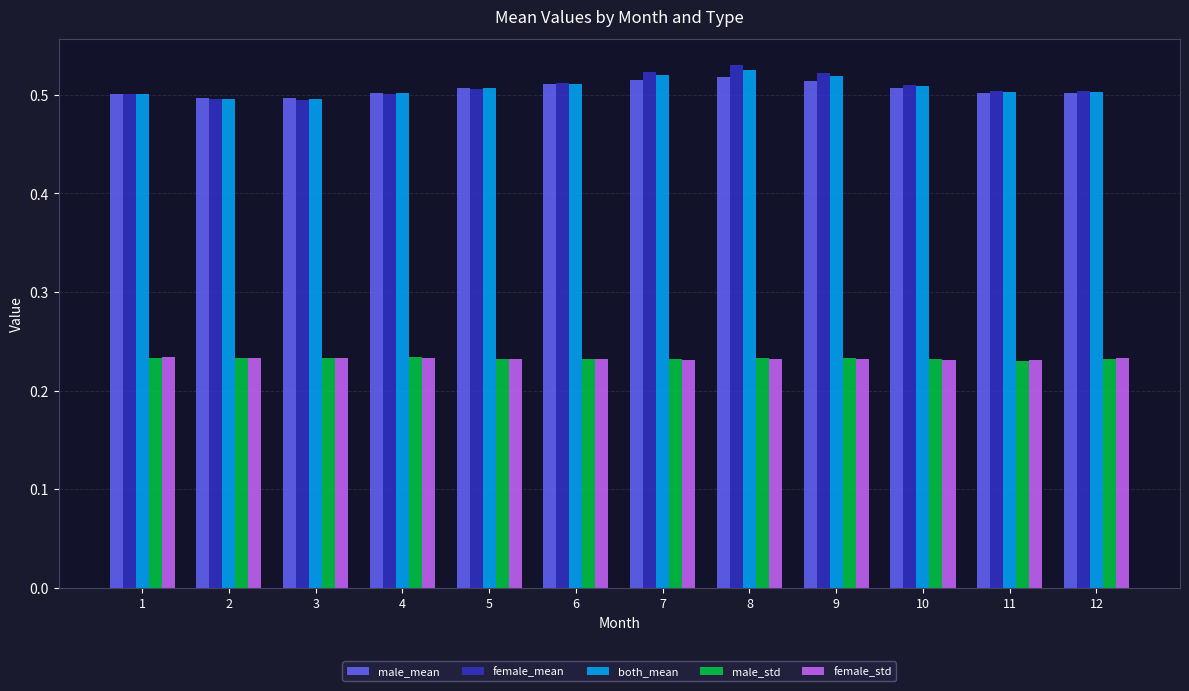

What is the sum of the male_mean values at 9 and 3?

1.0